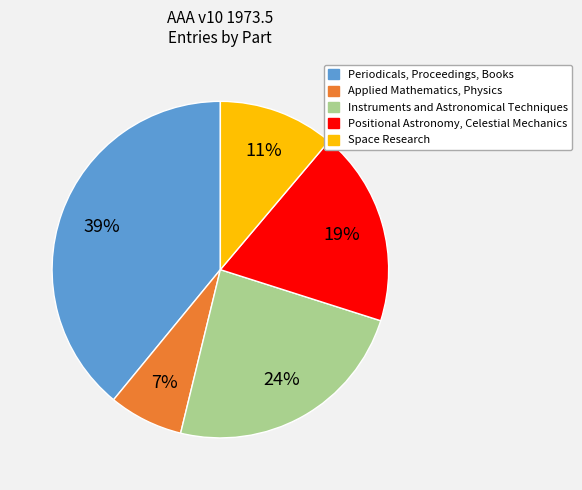

Do Applied Mathematics, Physics and Periodicals, Proceedings, Books together represent more than half of the pie?

No